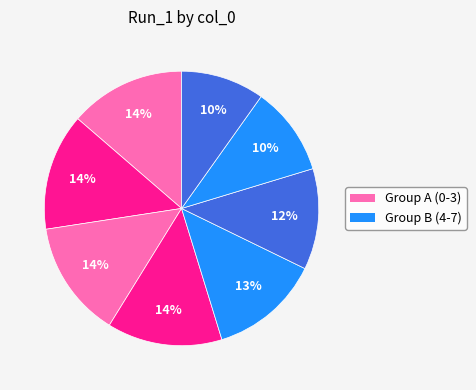

How many slices are in this pie chart?

8